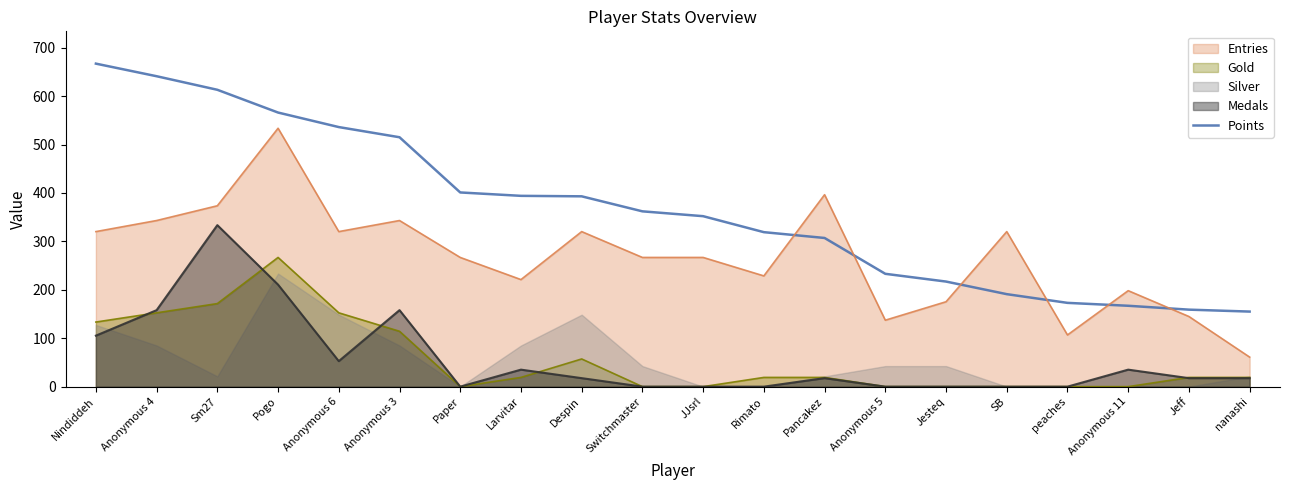

Is it true that the value at Anonymous 11 is 167?

True